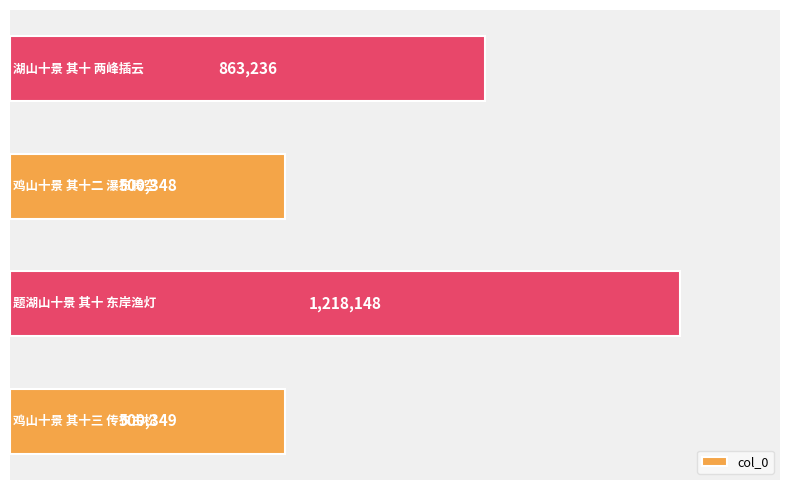

What is the average value?

770520